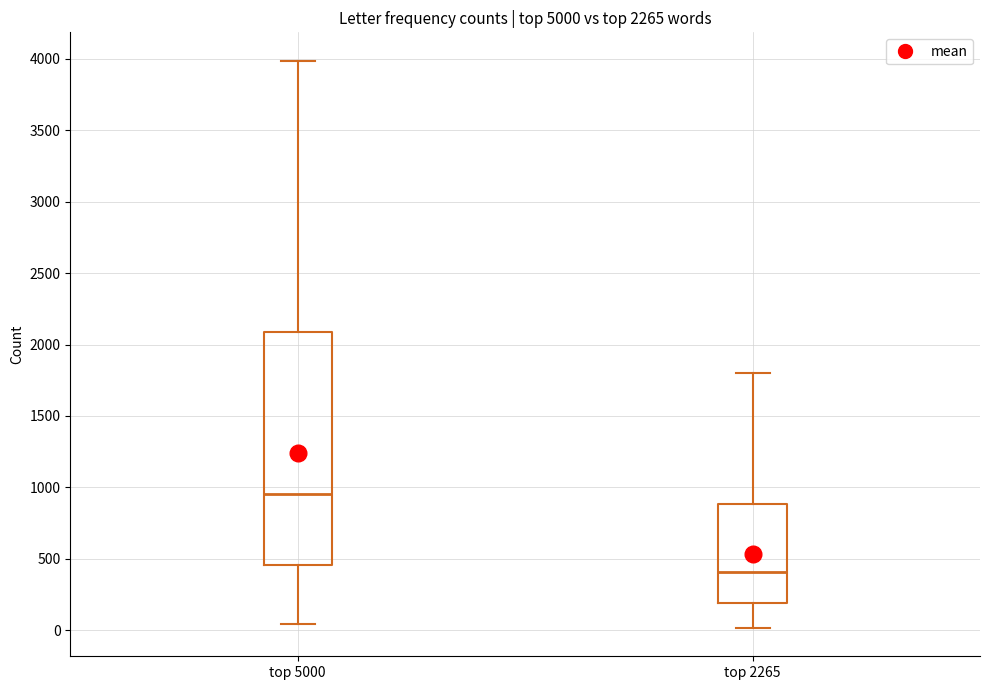

Where does the lower whisker of the box for top 2265 end on the y-axis? The values are not printed on the chart, so give them approximately, as read against the axis.

0